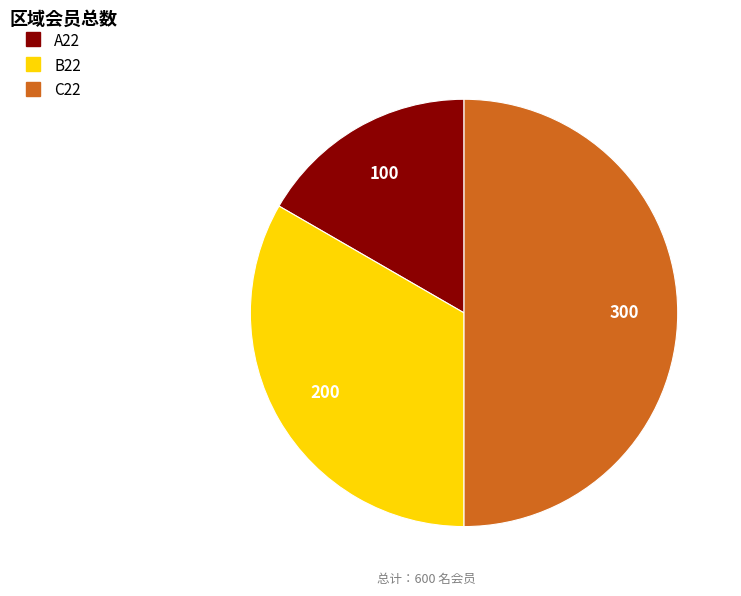

Combined, do C22 and A22 account for over 50%?

Yes